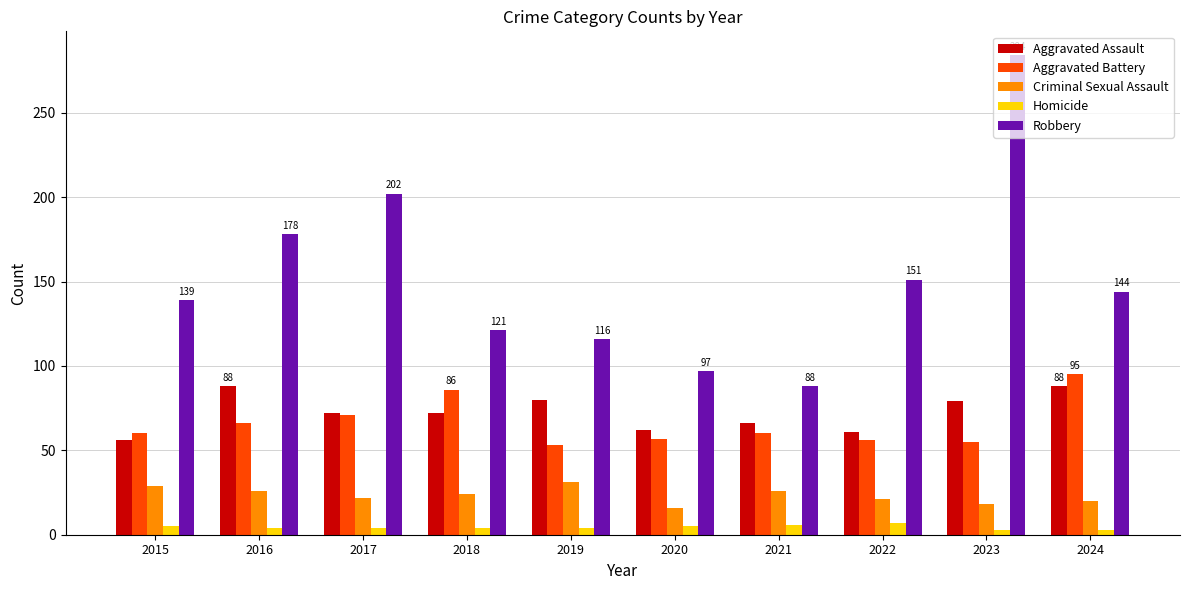

Between 2021 and 2023, which series saw the biggest shift?

Robbery